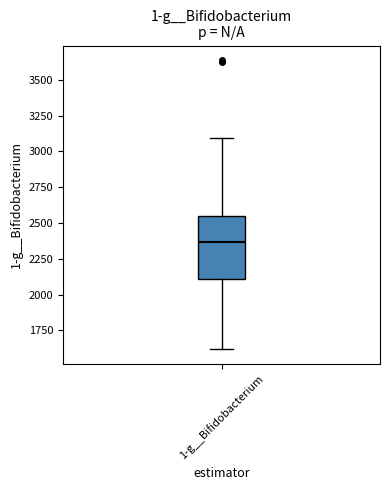

Where does the lower whisker of the box for 1-g__Bifidobacterium end on the y-axis? The values are not printed on the chart, so give them approximately, as read against the axis.

1600